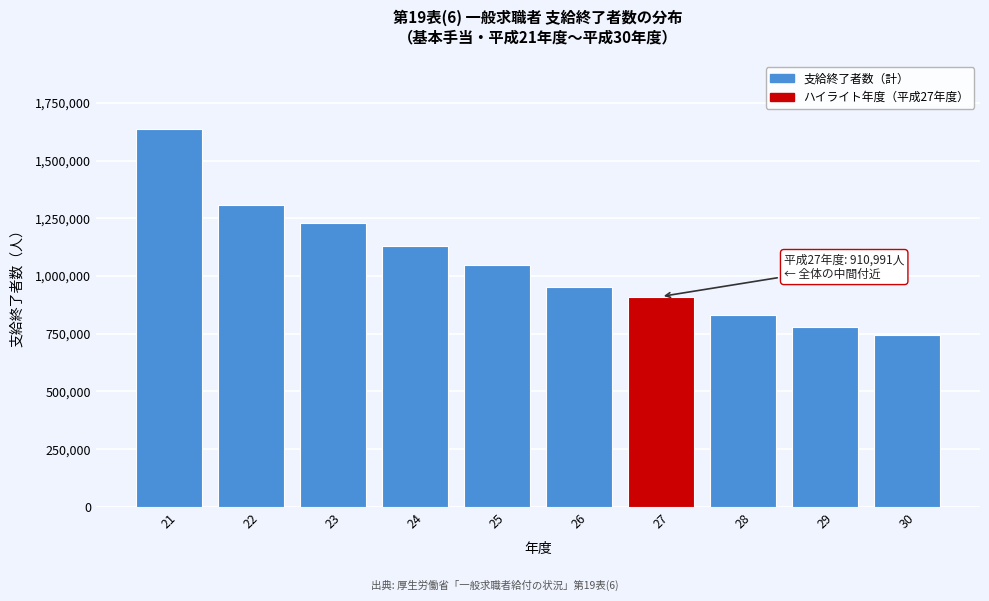

Reading left to right, extract all data points from this chart.

1634959	1305845	1228697	1130207	1047213	952935	910991	831121	777631	743611